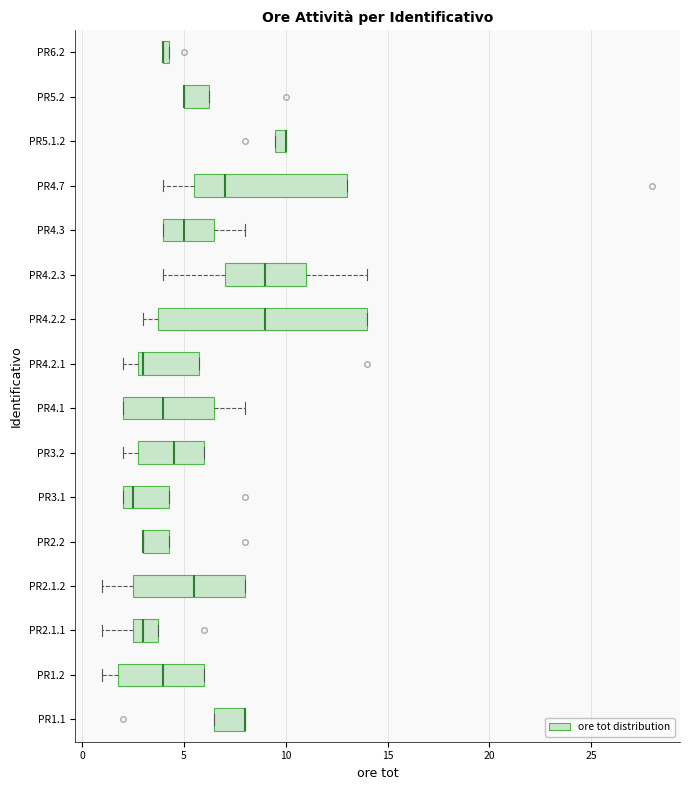

Where does the right whisker of the box for PR4.1 end on the x-axis? The values are not printed on the chart, so give them approximately, as read against the axis.

8.0